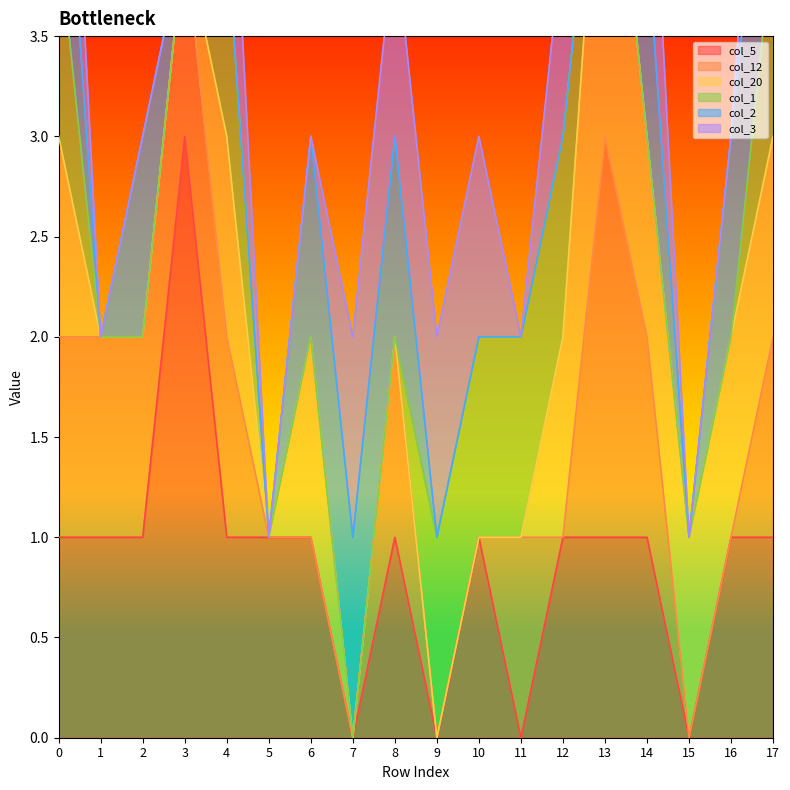

In col_2, how many points are higher than both neighbors (excluding endpoints)?

2